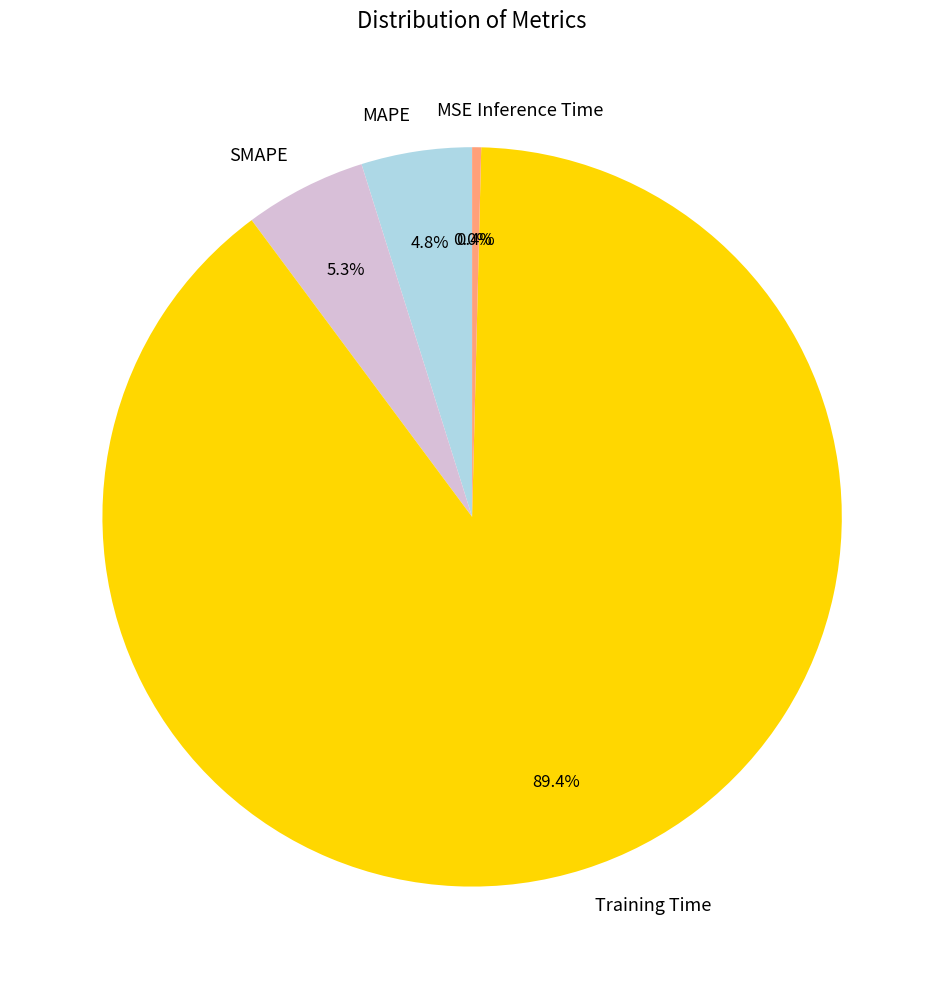

Is Training Time the majority of the pie?

Yes